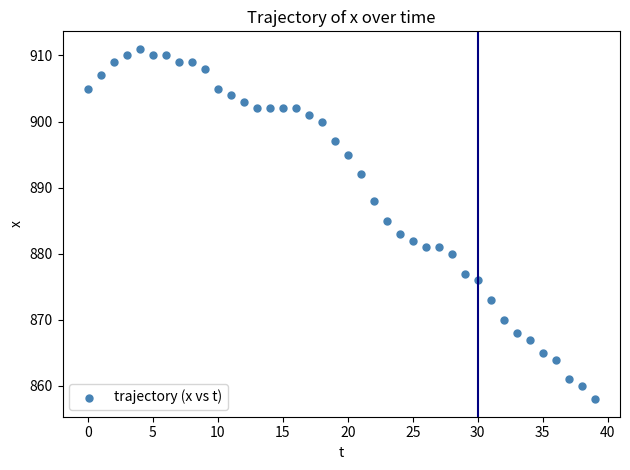

What is the range of Y values (max minus min)?

53